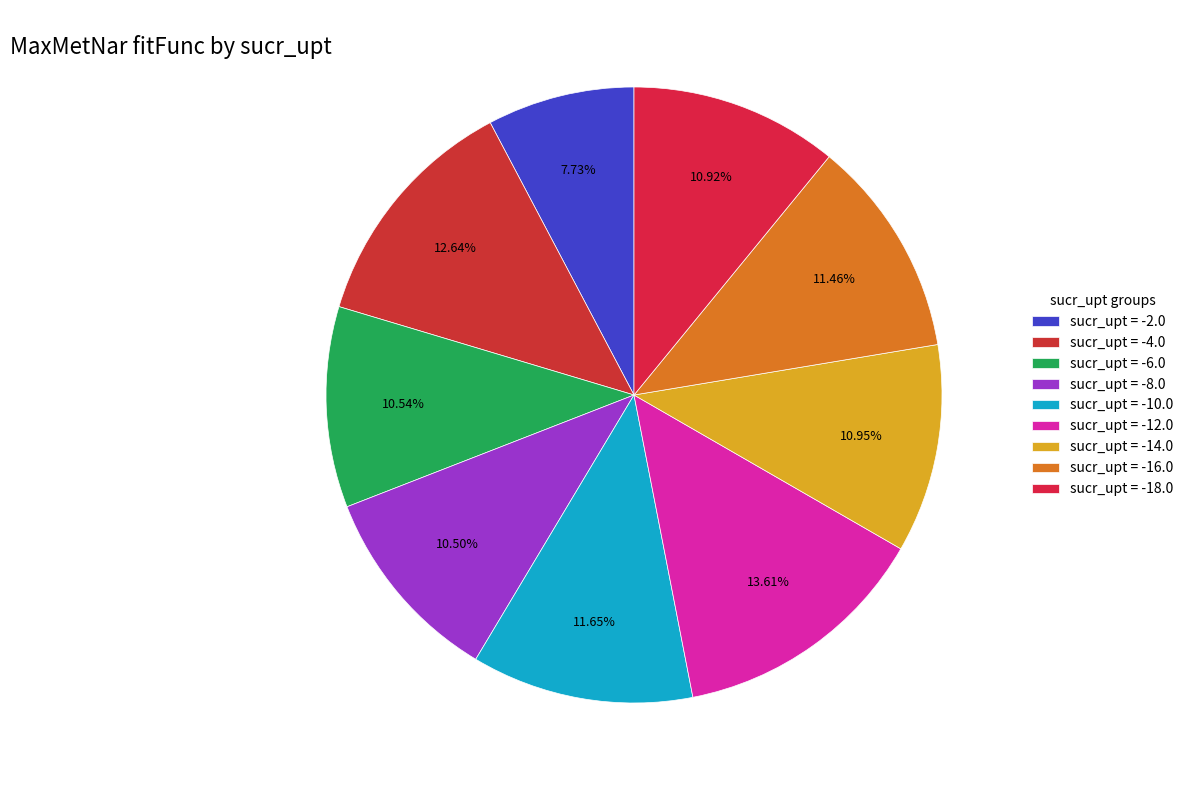

To the nearest percent, what is the difference between the largest and smallest slice percentages?

6%